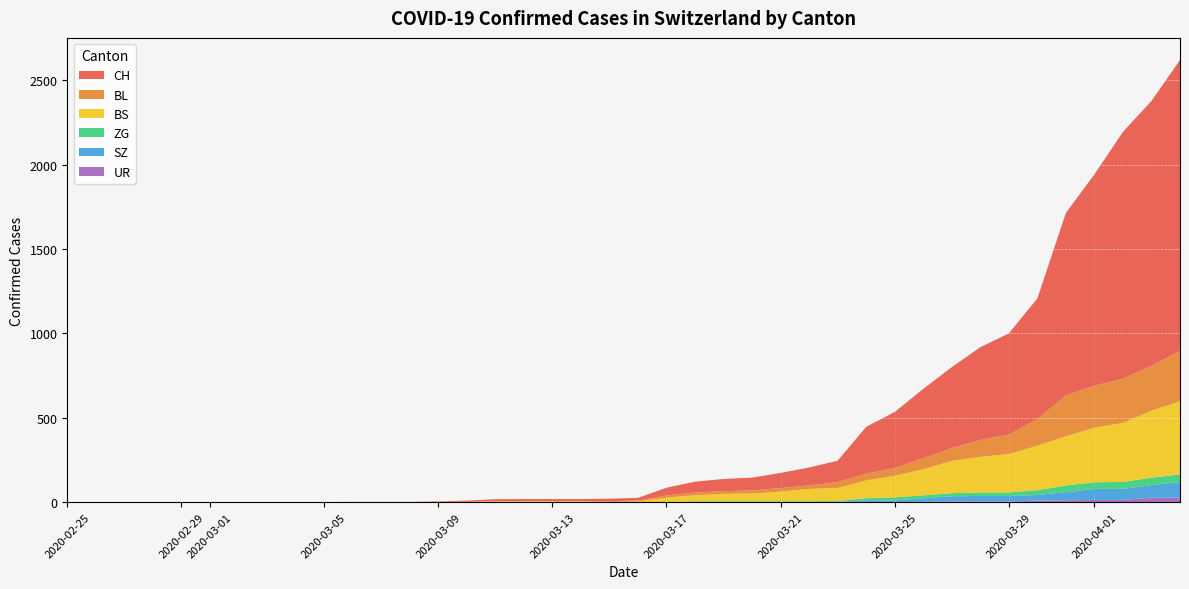

Reading left to right, list all the values displayed in this chart.

CH: 0	0	0	0	0	0	0	0	0	0	1	1	1	3	7	11	12	12	12	15	16	46	64	72	76	90	106	126	278	332	411	480	550	600	715	1082	1253	1464	1570	1725
BL: 0	0	0	0	0	0	0	0	0	0	0	0	0	1	2	2	2	2	2	5	5	13	16	16	18	21	21	35	40	46	65	76	100	115	158	242	249	262	266	298
BS: 0	0	0	0	0	0	0	0	0	0	0	0	0	0	0	4	4	4	4	0	4	25	36	44	46	57	73	78	105	128	155	191	211	228	263	292	323	350	397	434
ZG: 0	0	0	0	0	0	0	0	0	0	0	0	0	0	0	0	0	0	0	0	0	1	5	5	5	5	5	5	12	18	18	18	21	21	29	39	40	41	44	46
SZ: 0	0	0	0	0	0	0	0	0	0	0	0	0	0	0	0	0	0	0	0	0	0	0	0	0	0	0	0	10	10	20	32	33	33	33	48	65	65	75	92
UR: 0	0	0	0	0	0	0	0	0	0	0	0	0	0	0	0	0	0	0	0	0	0	0	0	0	0	0	1	1	0	2	3	3	3	9	11	13	13	26	26